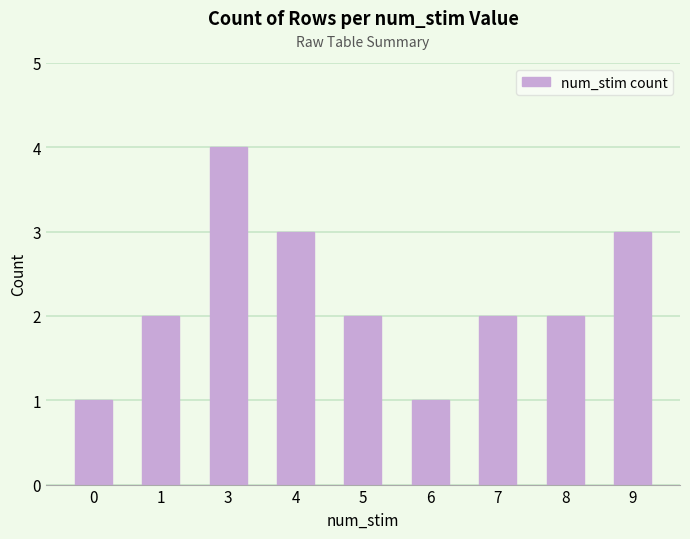

Reading left to right, list all the values displayed in this chart.

0=1	1=2	3=4	4=3	5=2	6=1	7=2	8=2	9=3